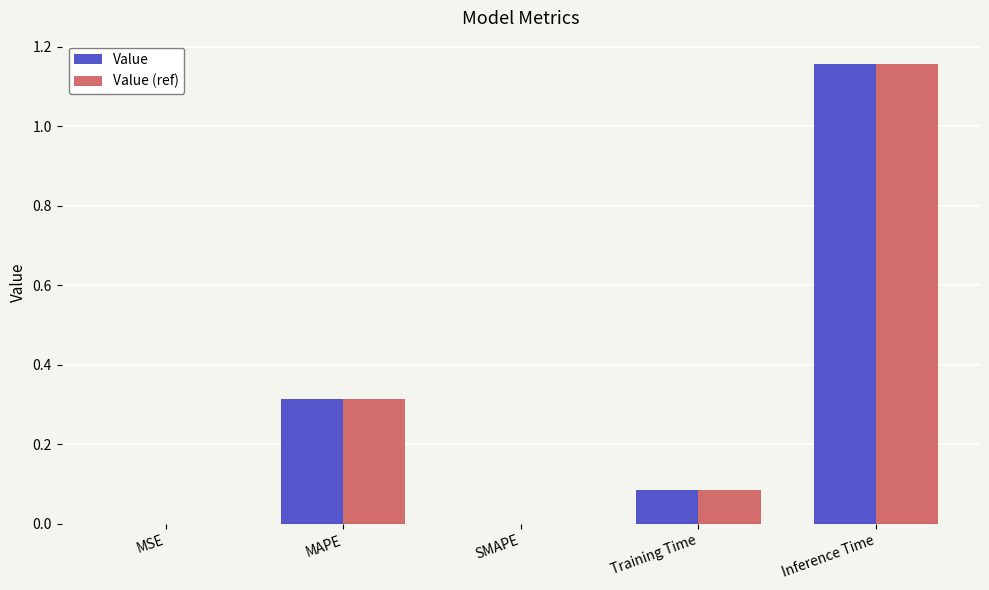

What is the sum of all Value (ref) values?

1.6